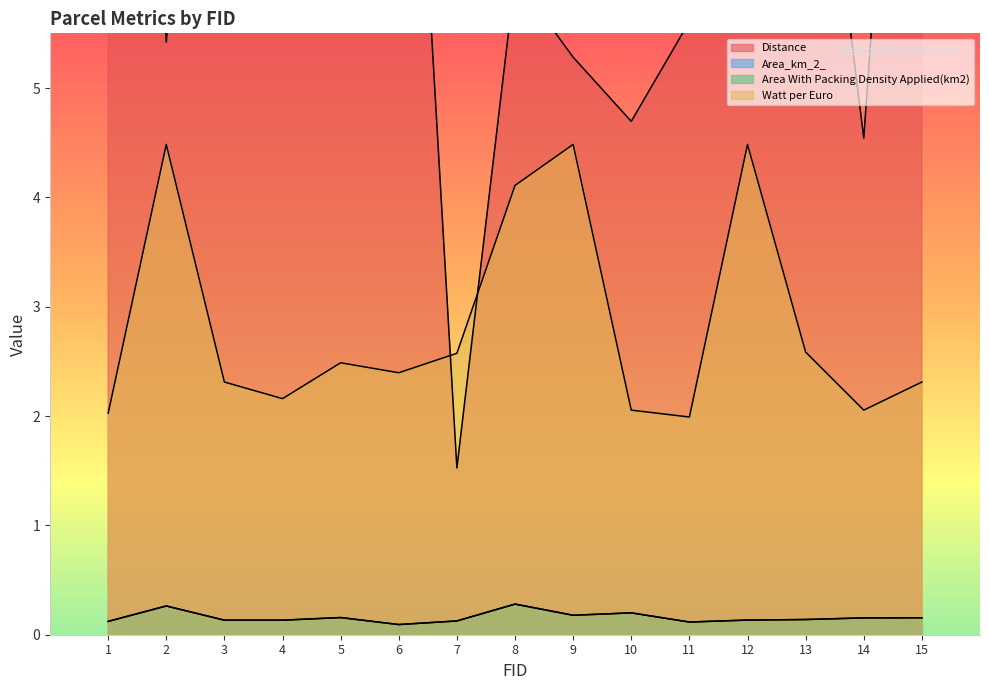

What is the smallest value displayed?

0.1